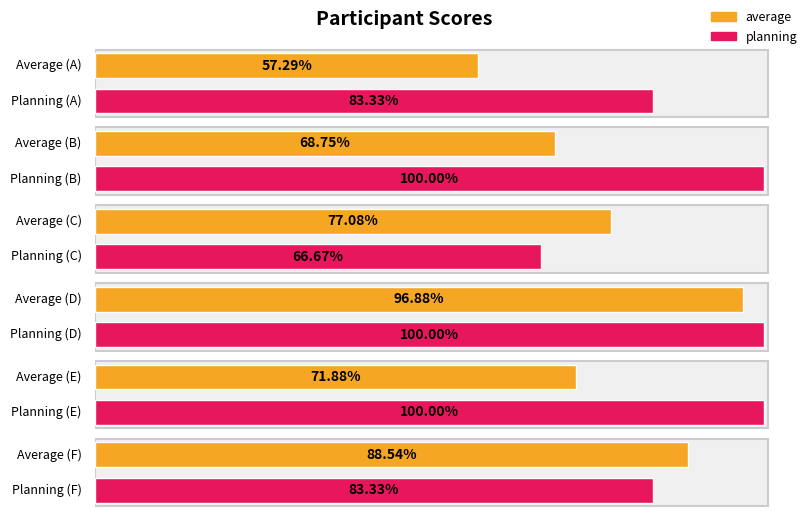

The value of planning at E is 152.7. True or false?

False